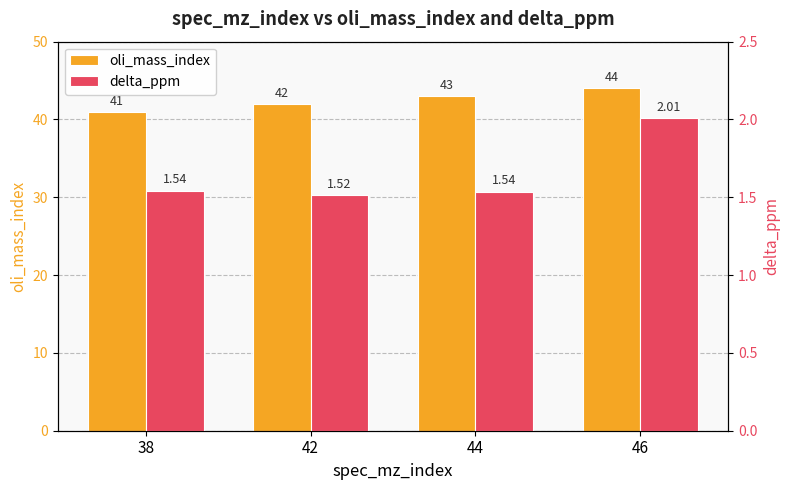

Reading left to right, what are all the values shown in this chart?

oli_mass_index: 38=41.0	42=42.0	44=43.0	46=44.0
delta_ppm: 38=1.5	42=1.5	44=1.5	46=2.0